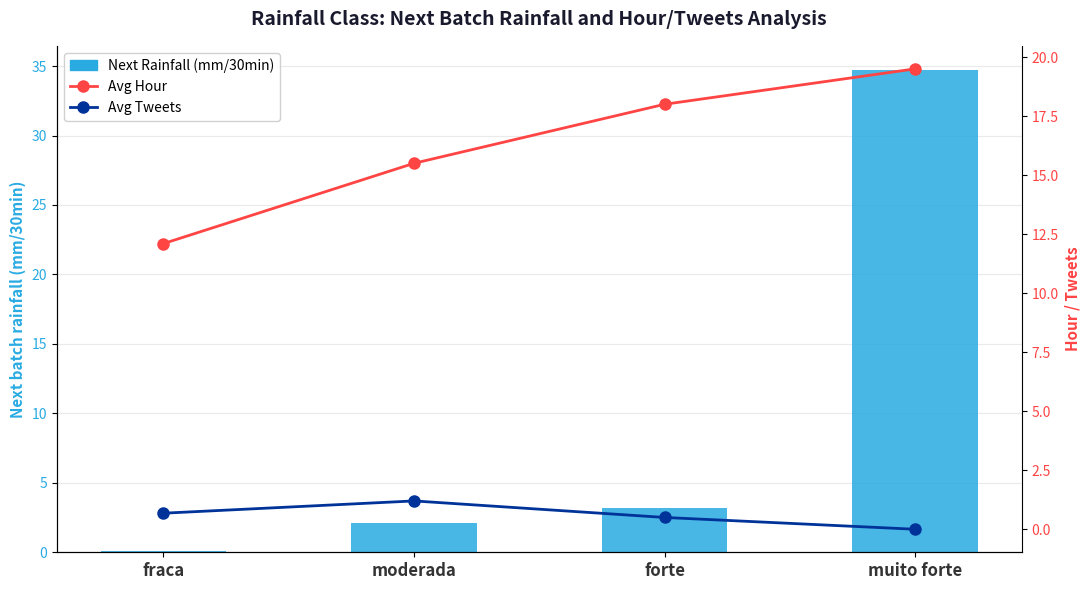

Reading left to right, what are all the values shown in this chart?

Next Rainfall (mm): fraca=0.1	moderada=2.1	forte=3.2	muito forte=34.7
Avg Hour: fraca=12.1	moderada=15.5	forte=18.0	muito forte=19.5
Avg Tweets: fraca=0.7	moderada=1.2	forte=0.5	muito forte=0.0